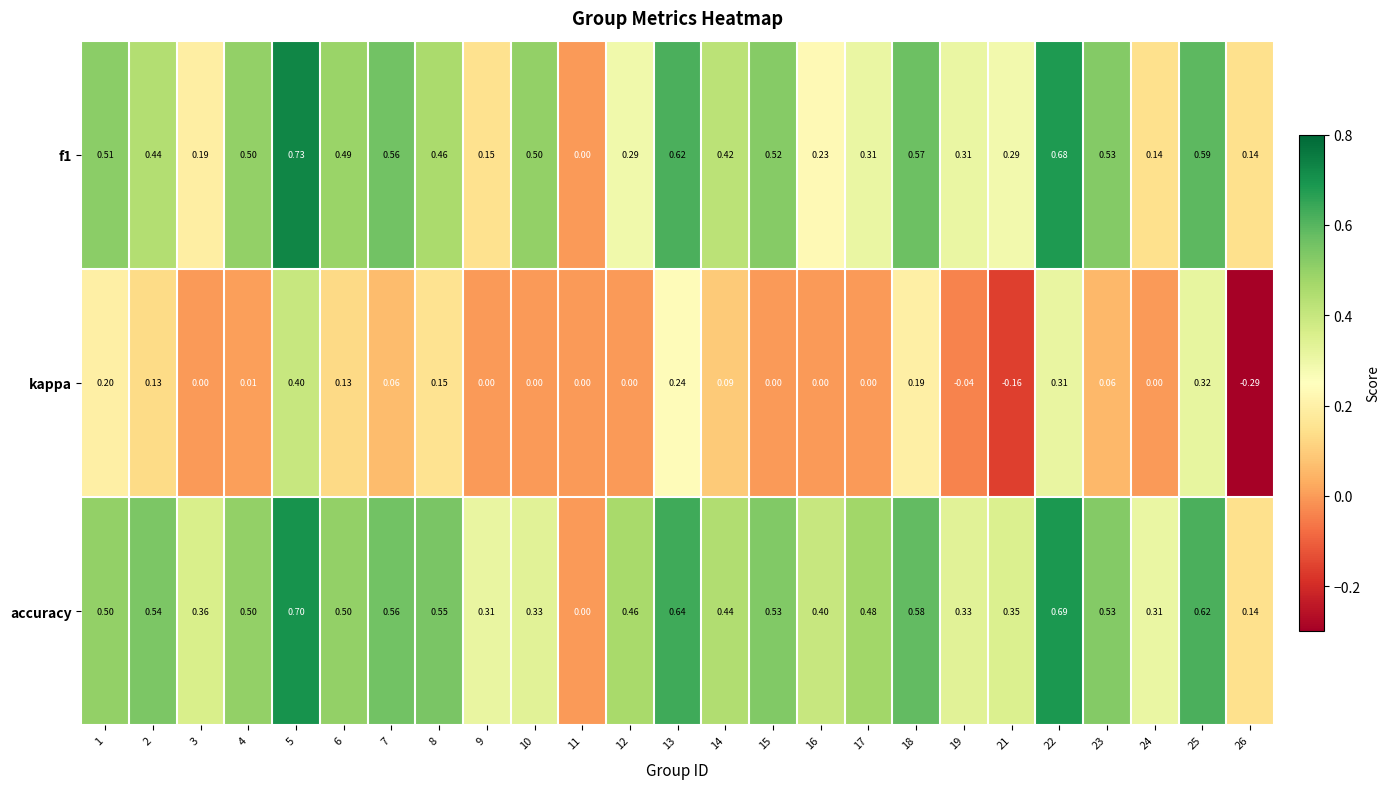

Which series has the largest total across all categories?

accuracy